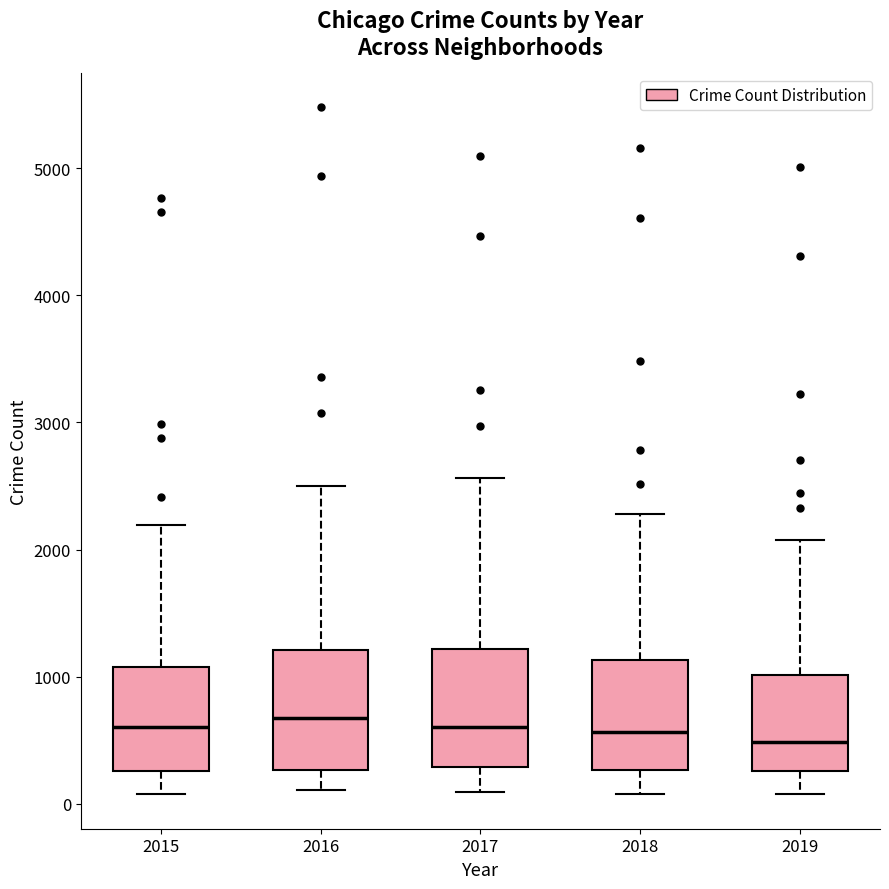

Reading left to right, read every box against the y-axis: the position of its median line, the range the box covers, and the ends of its whiskers. The values are not printed on the chart, so give them approximately, as read against the axis.

2015: median 600, box 300 to 1100, whiskers 100 to 2200
2016: median 700, box 300 to 1200, whiskers 100 to 2500
2017: median 600, box 300 to 1200, whiskers 100 to 2600
2018: median 600, box 300 to 1100, whiskers 100 to 2300
2019: median 500, box 300 to 1000, whiskers 100 to 2100